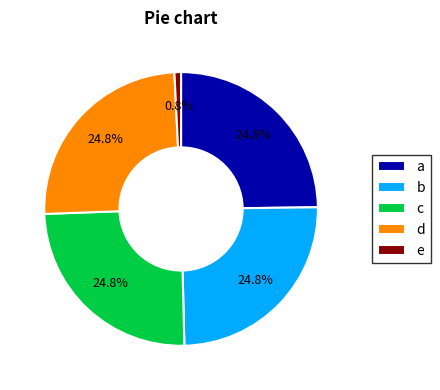

Which category has the smallest portion of the pie?

e